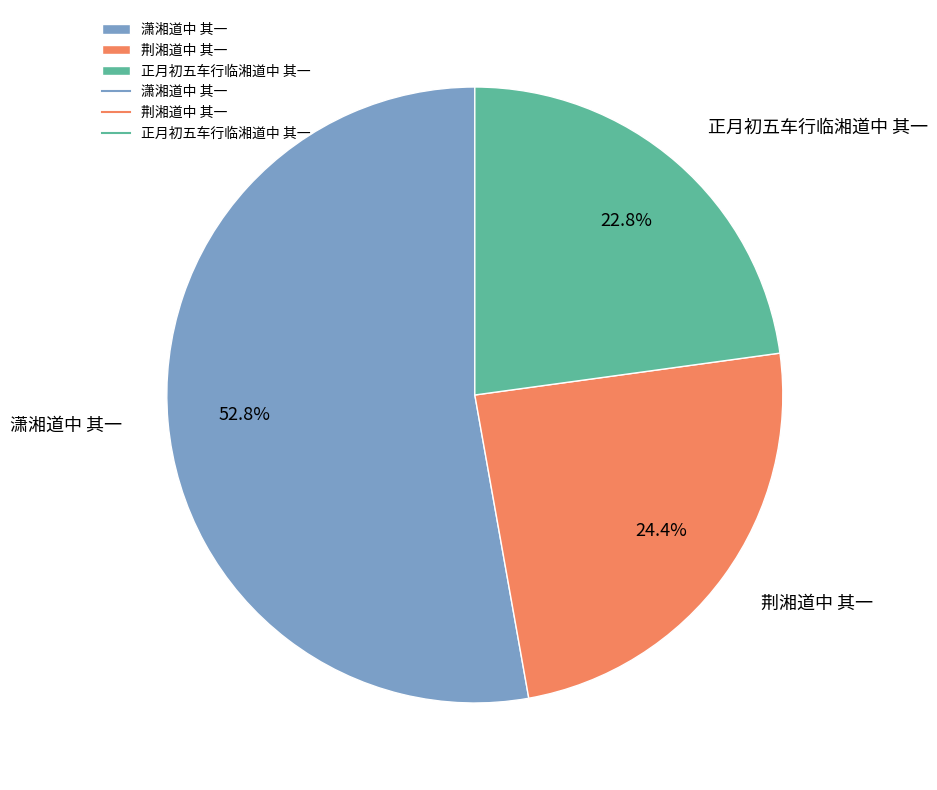

Which category has the biggest portion of the pie?

潇湘道中 其一